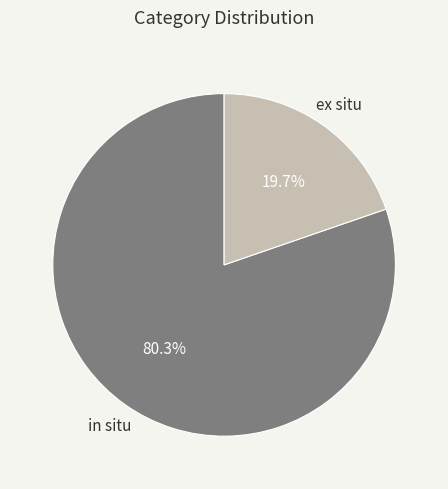

Is there a majority slice in this chart?

Yes